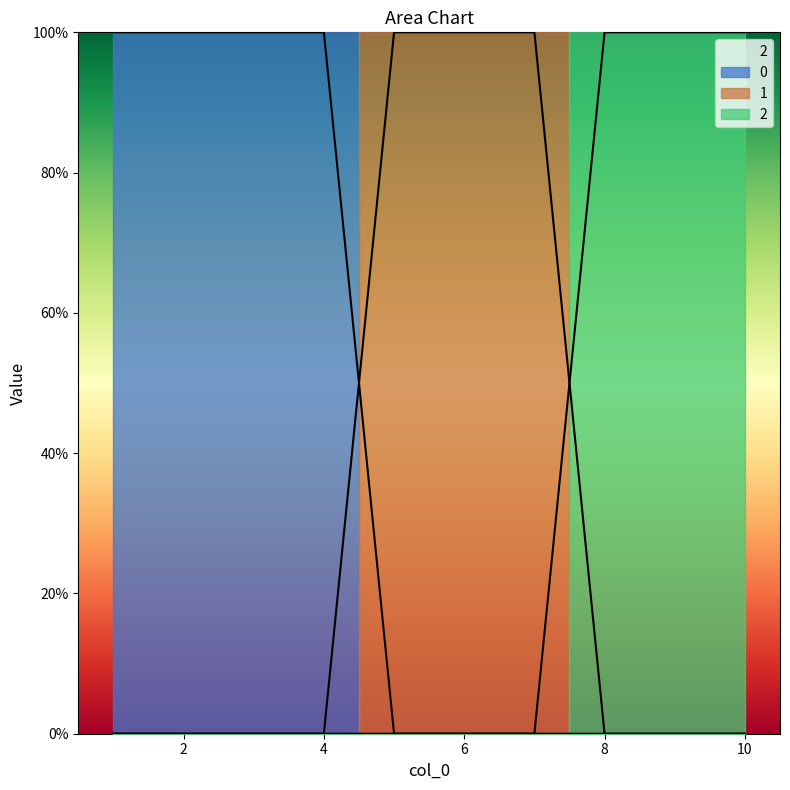

True or false: 0 and 2 cross at least once.

False